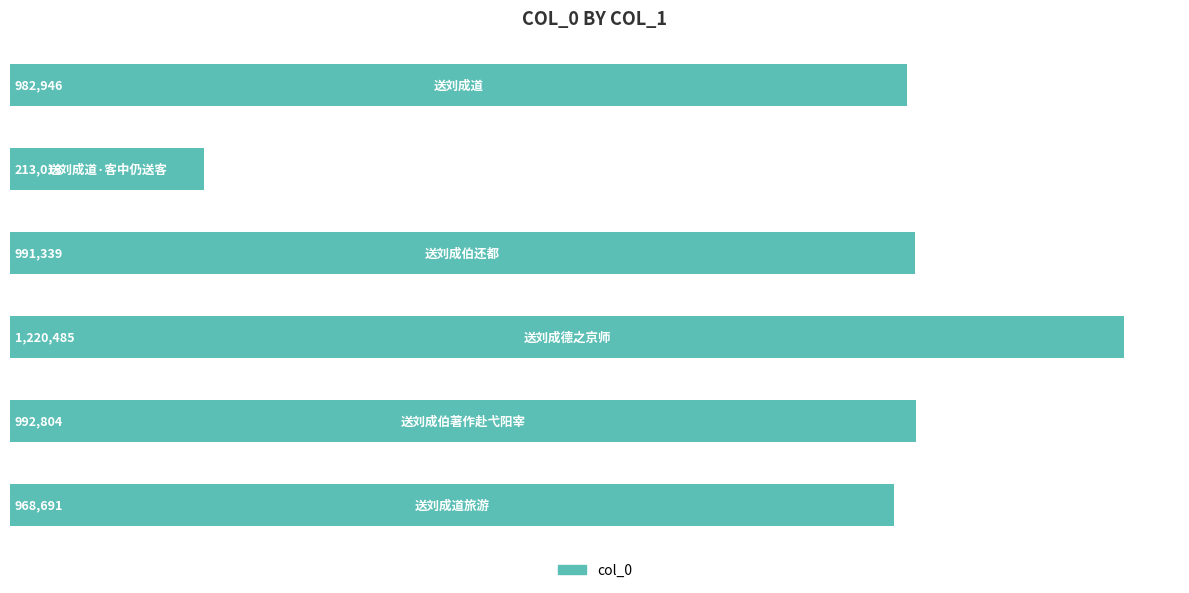

Does the chart contain any negative values?

No